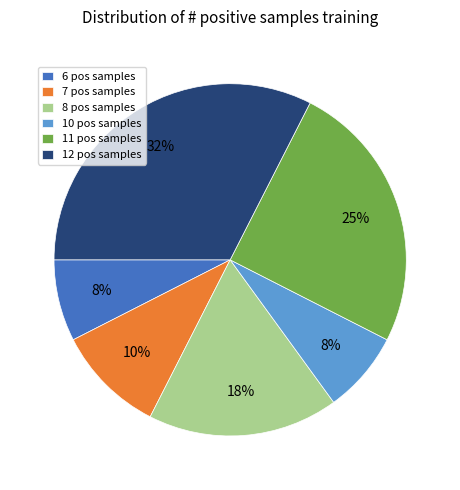

Is there any slice that represents more than half of the pie?

No